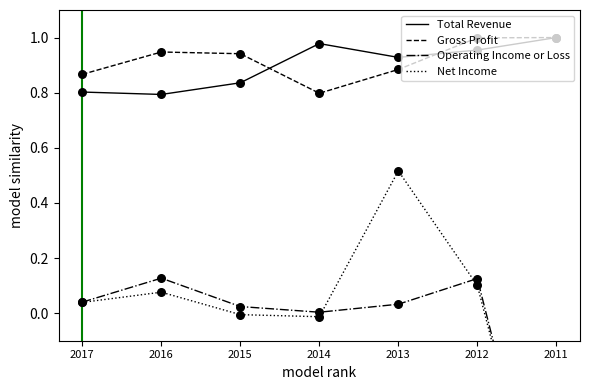

Which series contains the highest Y value?

Total Revenue